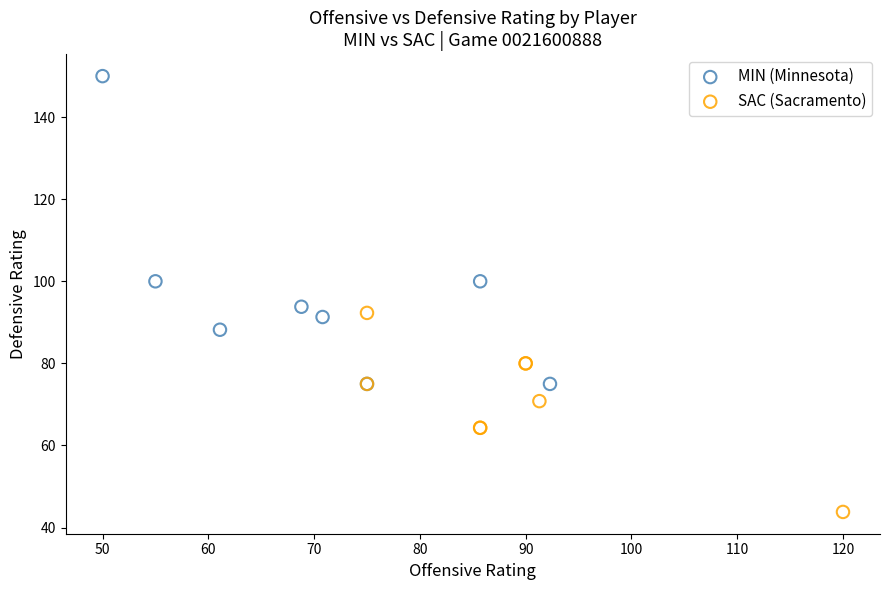

Which series has the largest Y range (max minus min)?

MIN (Minnesota)